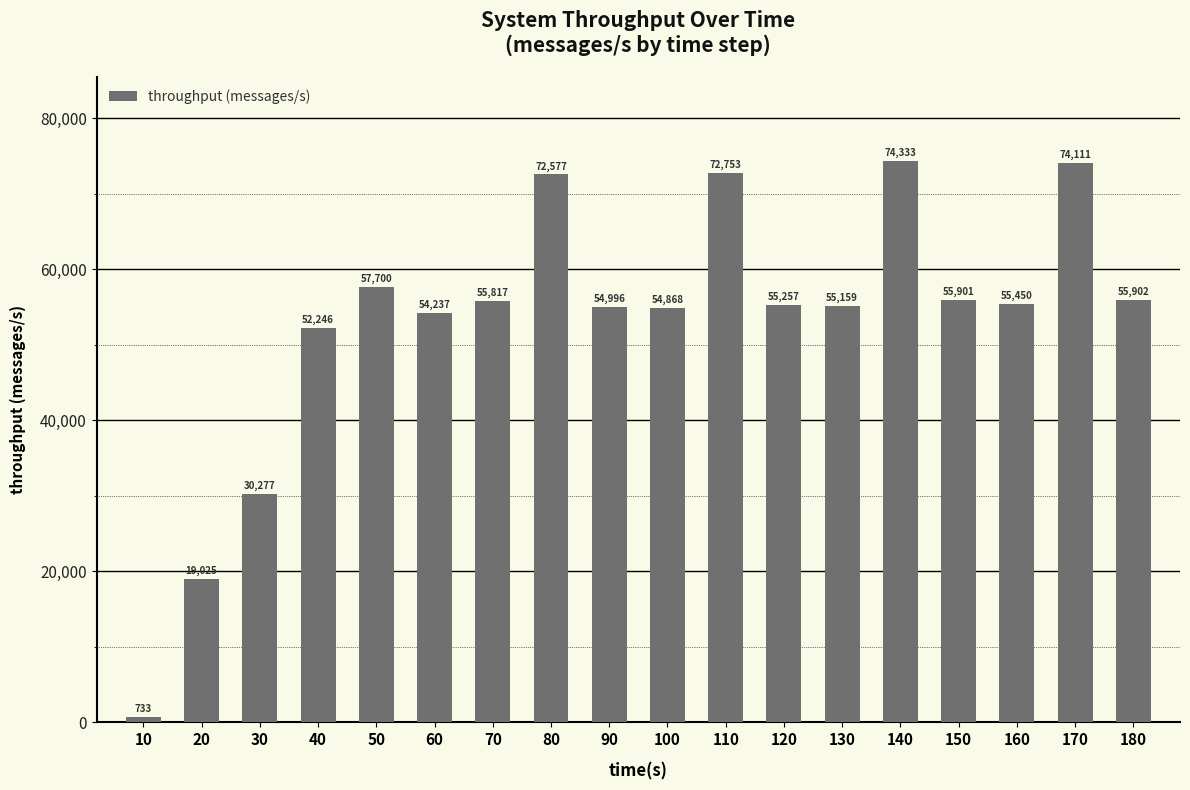

List the labels in order of value, largest first.

140, 170, 110, 80, 50, 180, 150, 70, 160, 120, 130, 90, 100, 60, 40, 30, 20, 10